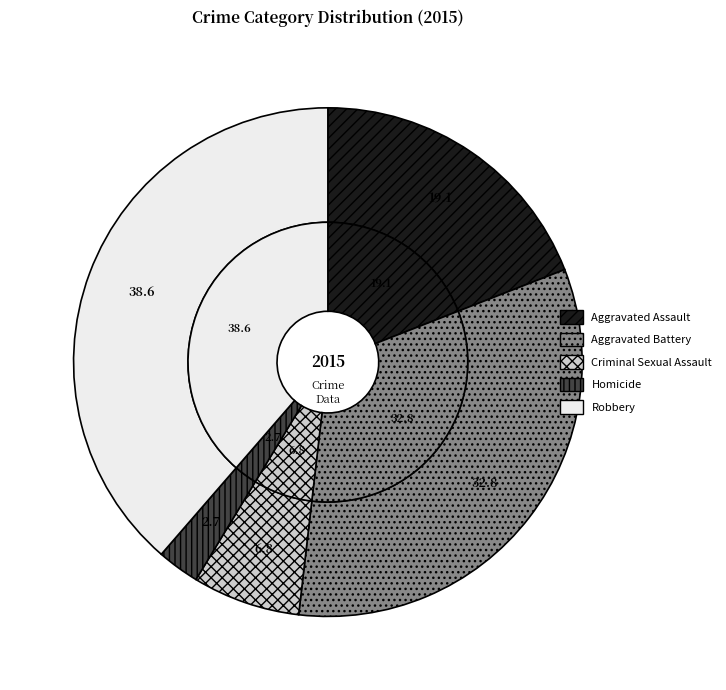

Approximately how many times larger is the value at Aggravated Battery compared to Robbery?

0.8